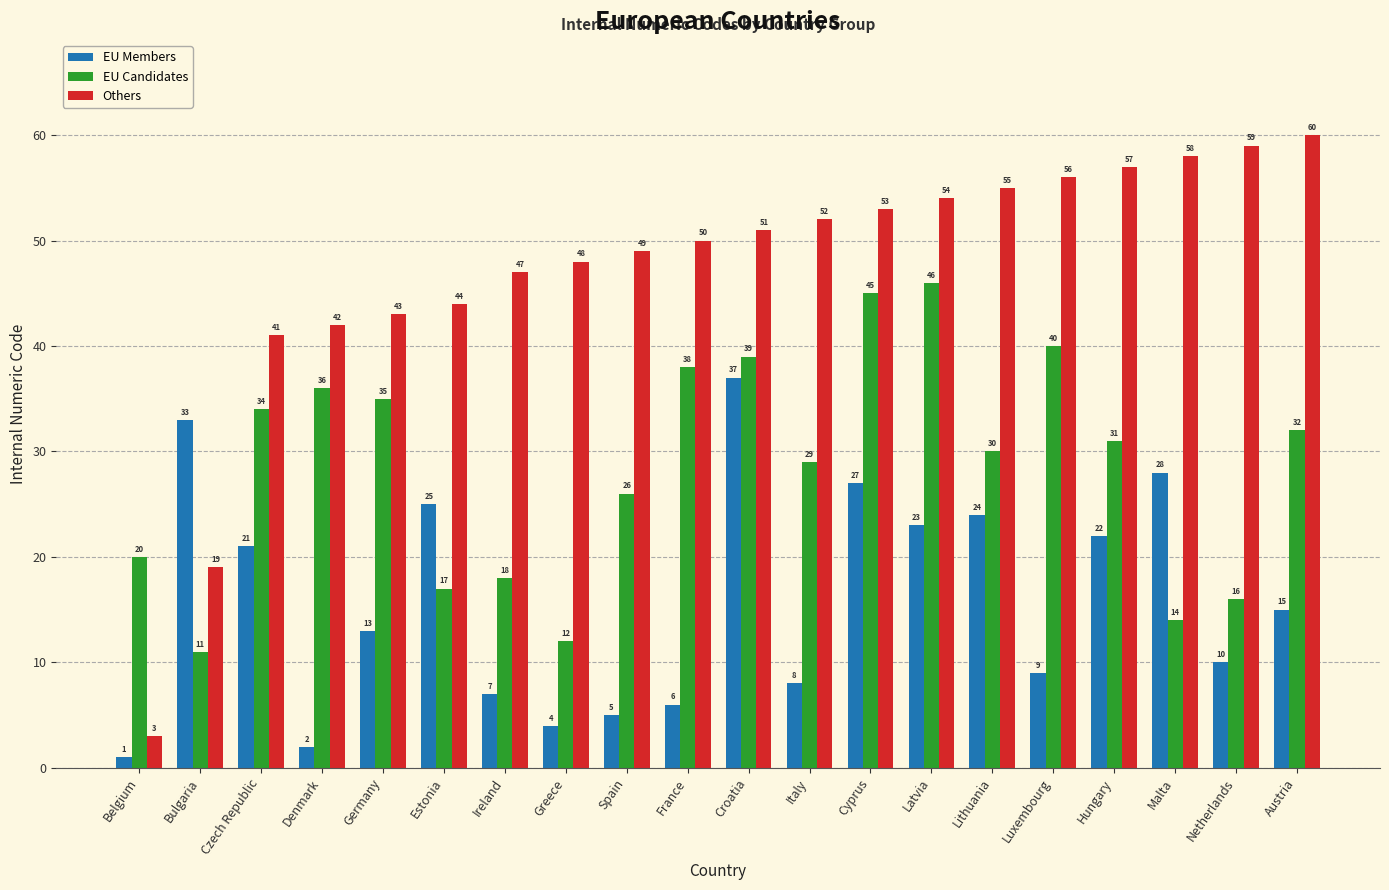

What are all the series names shown in the legend?

EU Members, EU Candidates, Others